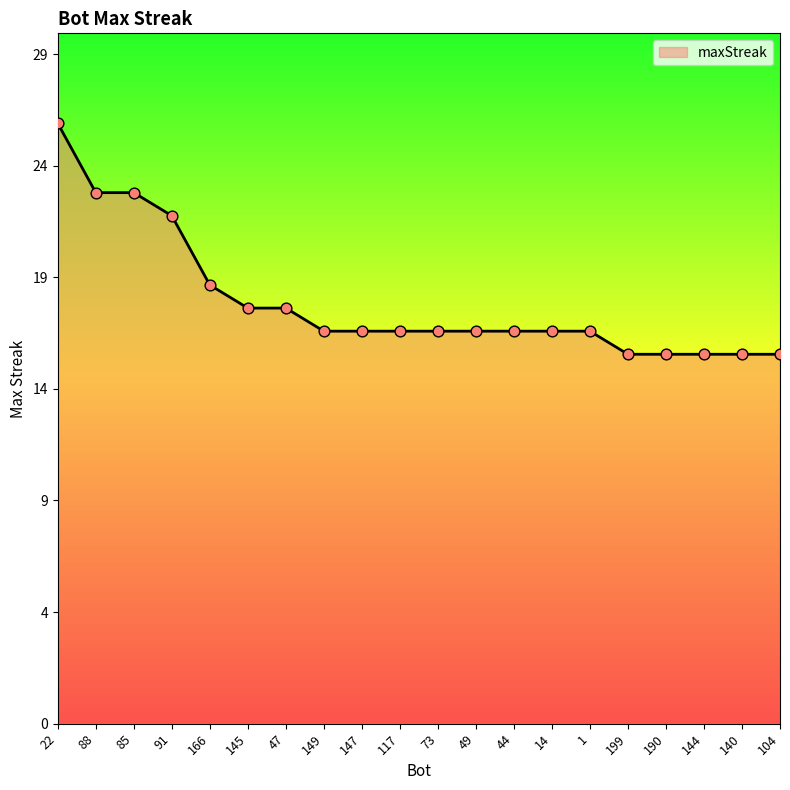

Between 49 and 104, which is larger?

49